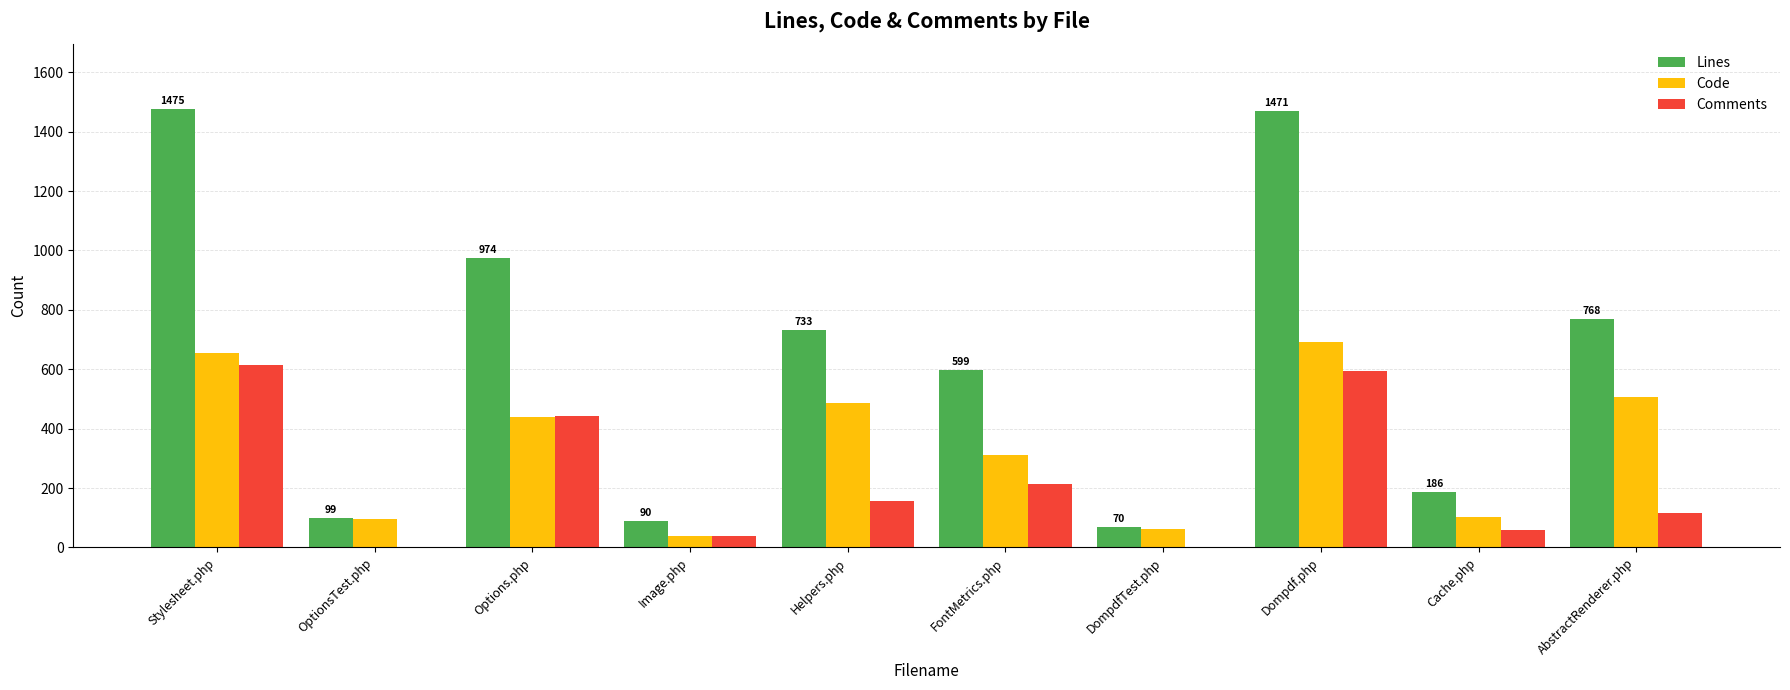

At which label does Code reach its peak?

Dompdf.php